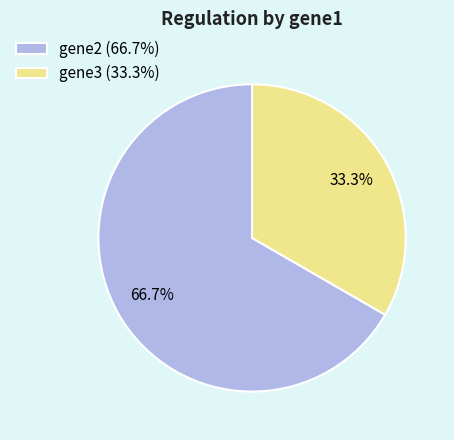

Which category has the smallest portion of the pie?

gene3